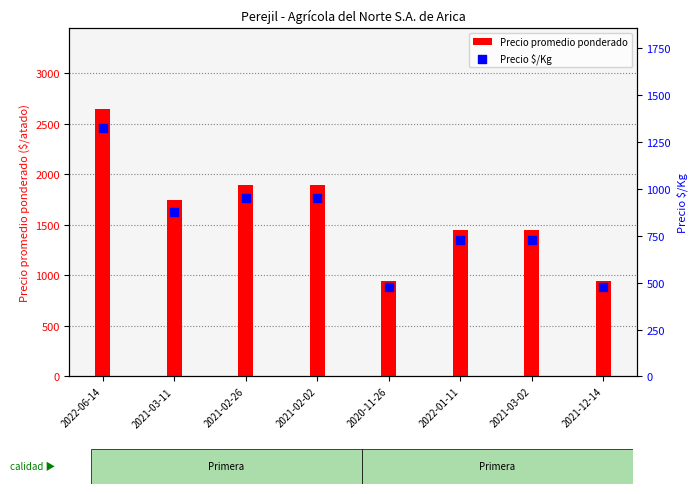

Which series has the largest Y range (max minus min)?

Precio promedio ponderado